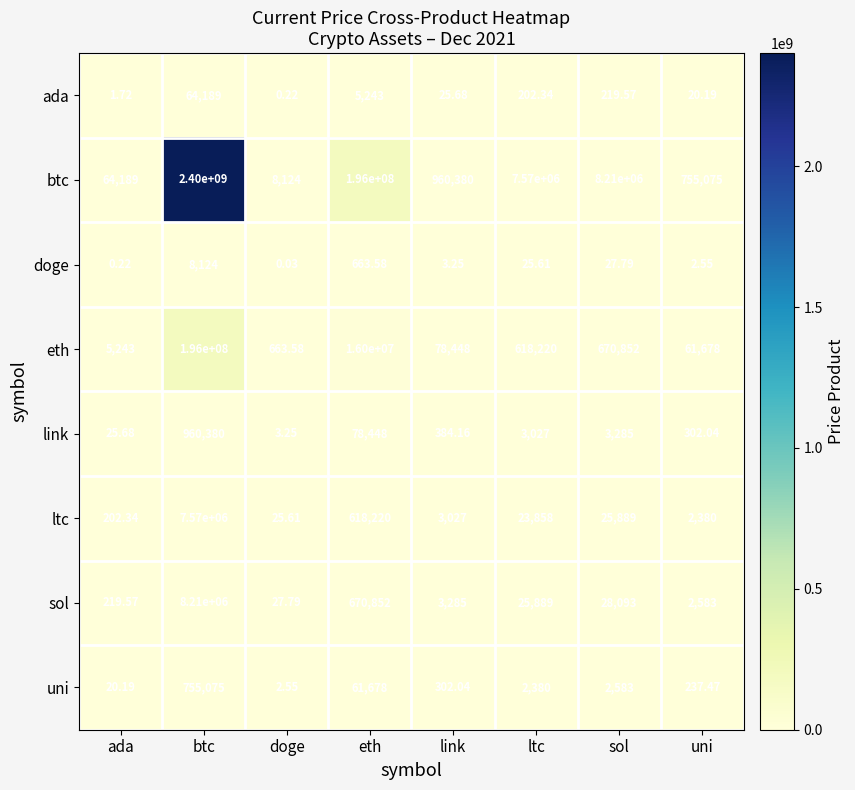

At which category does the chart reach its peak across all series?

btc